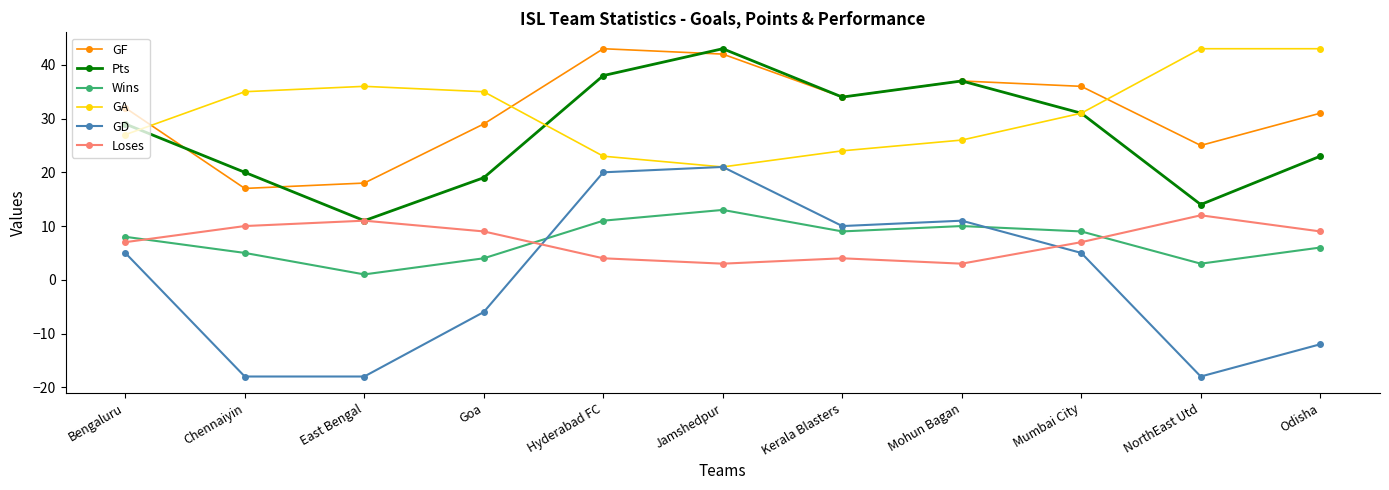

The Wins series shows 14 at Bengaluru. True or false?

False